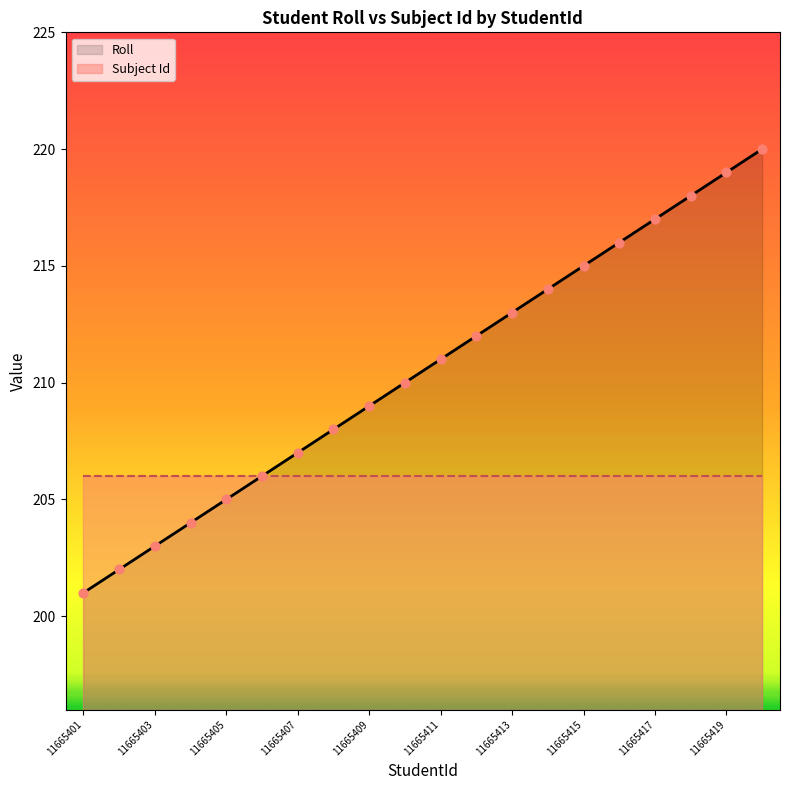

Which series contains the highest Y value?

Roll